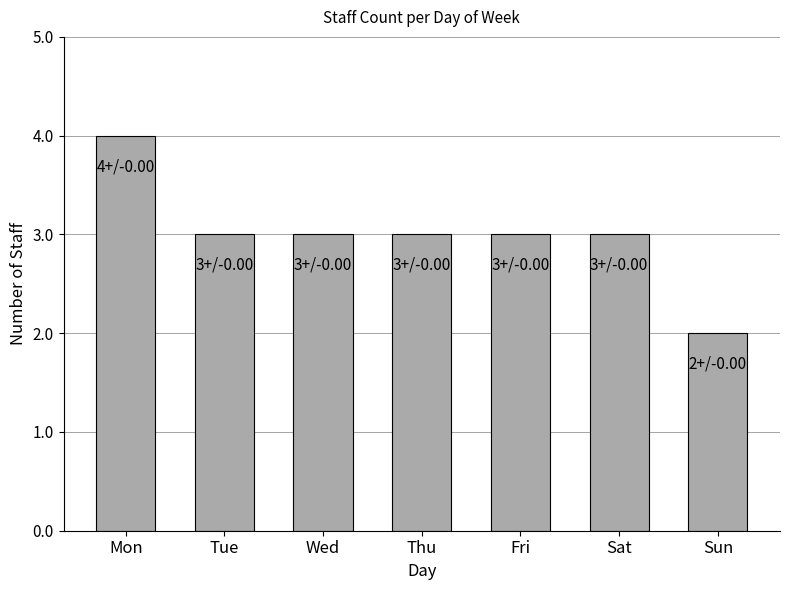

What is the smallest value displayed?

2